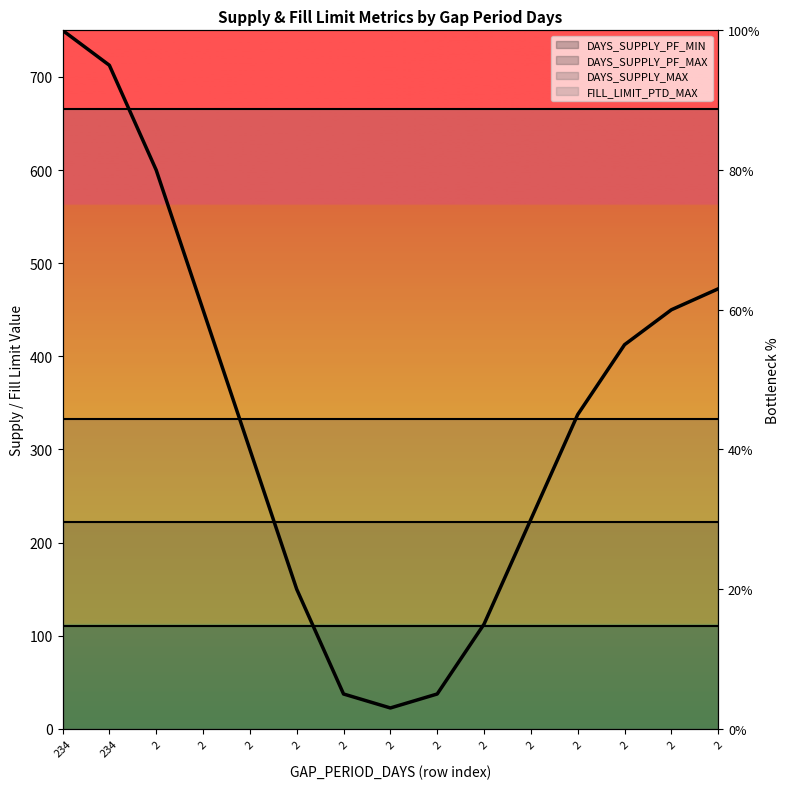

How many categories are shown in the chart?

15